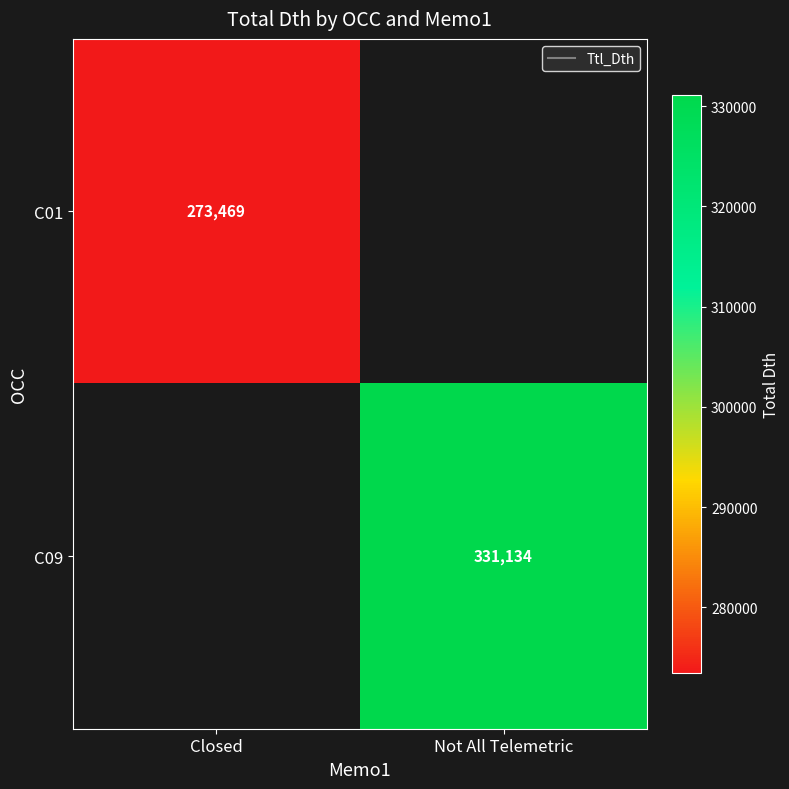

What is the smallest value displayed?

273468.6